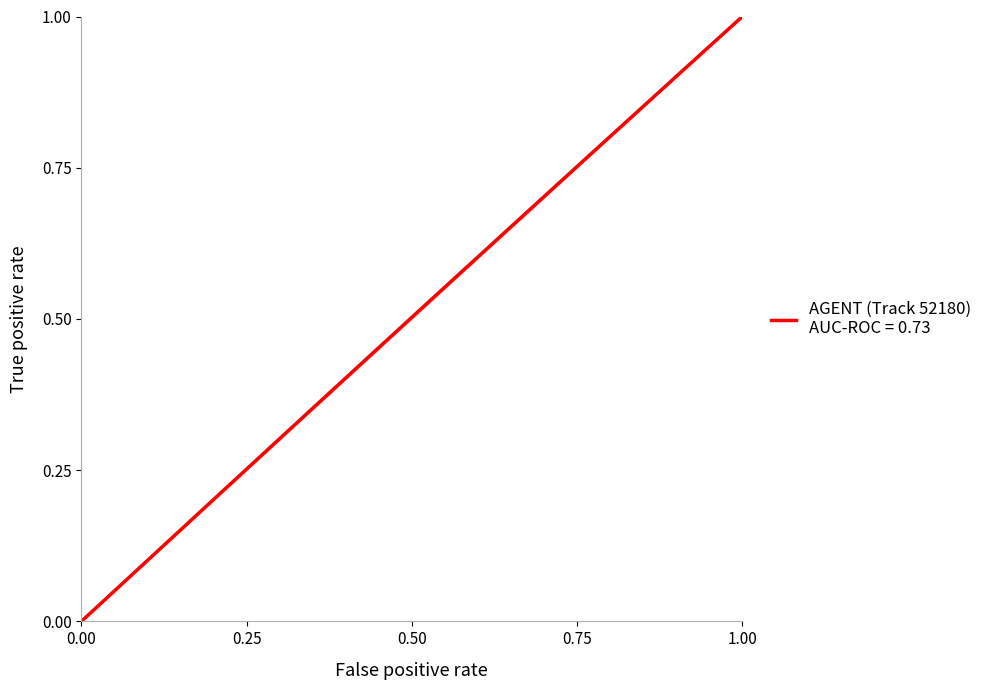

How many categories are shown in the chart?

20